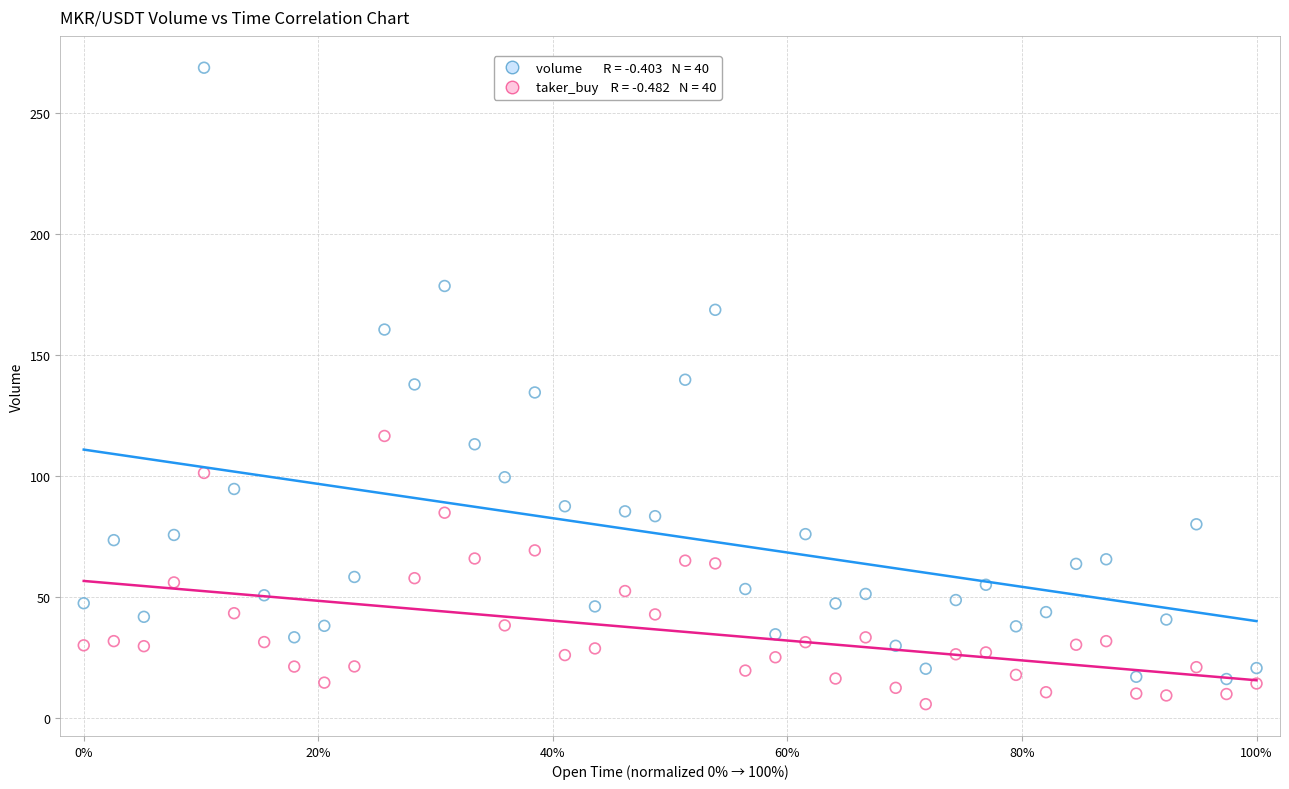

Across all data points, what is the range of Y values (max minus min)?

263.0